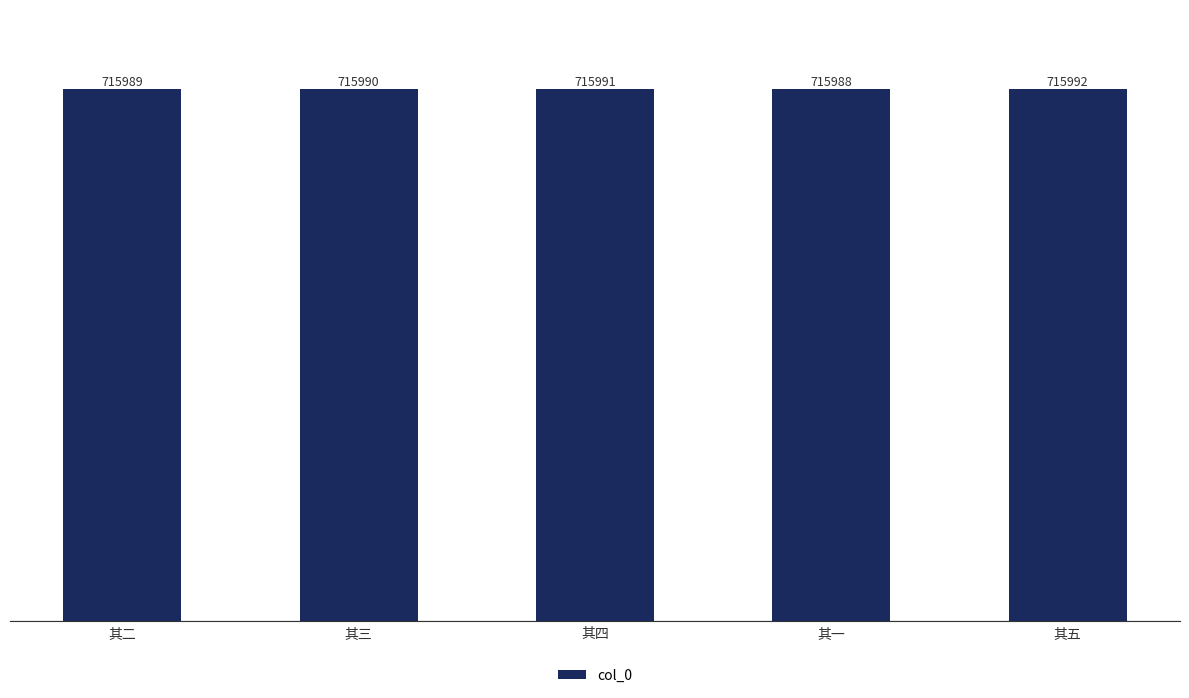

What is the label of the 3rd bar from the right?

其四